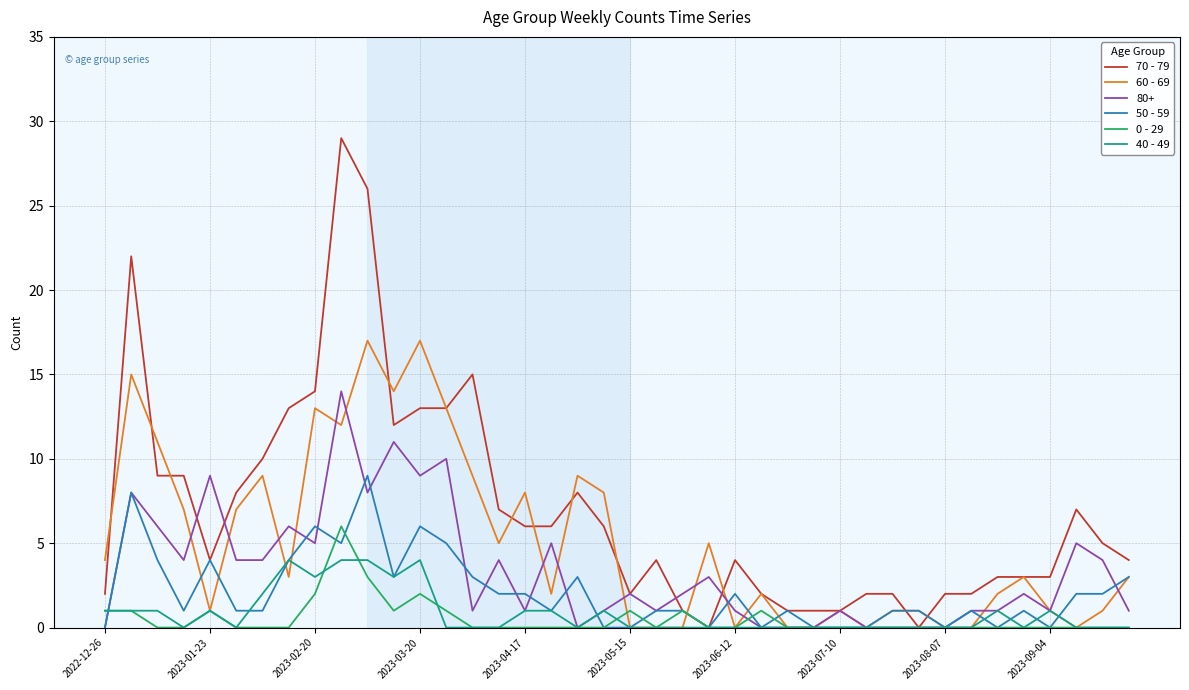

True or false: 50 - 59 and 70 - 79 cross at least once.

True